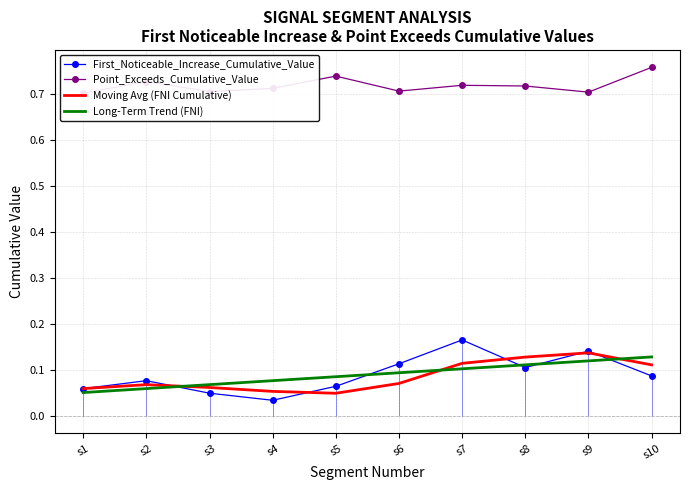

Where is the first local maximum for Point_Exceeds_Cumulative_Value?

s2